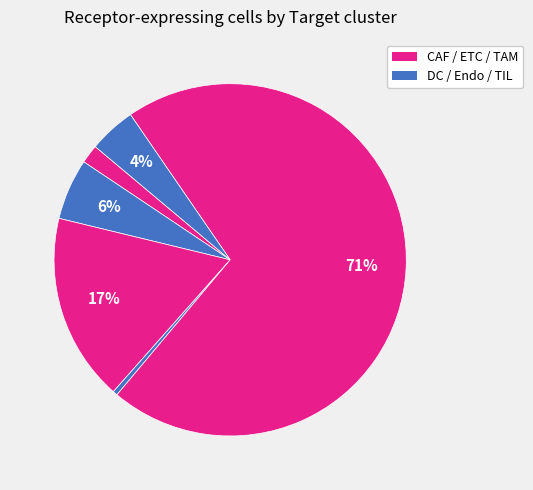

Count the number of slices in the pie.

6